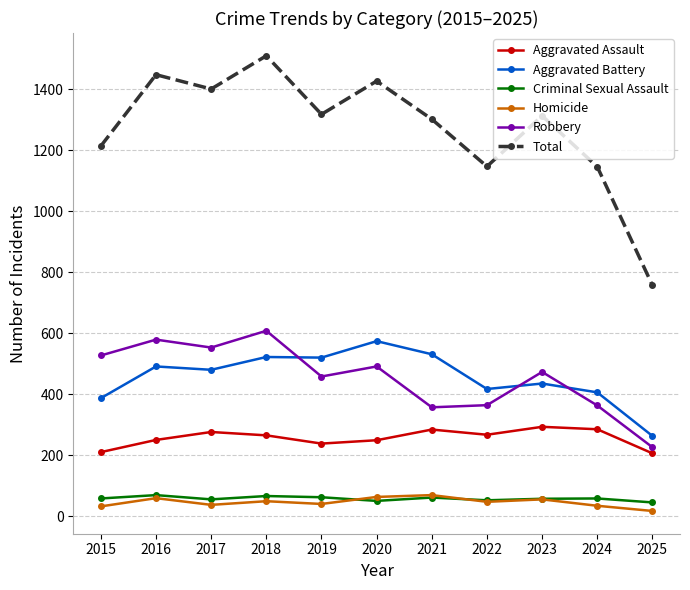

The value of Total at 2018 is 2621. True or false?

False